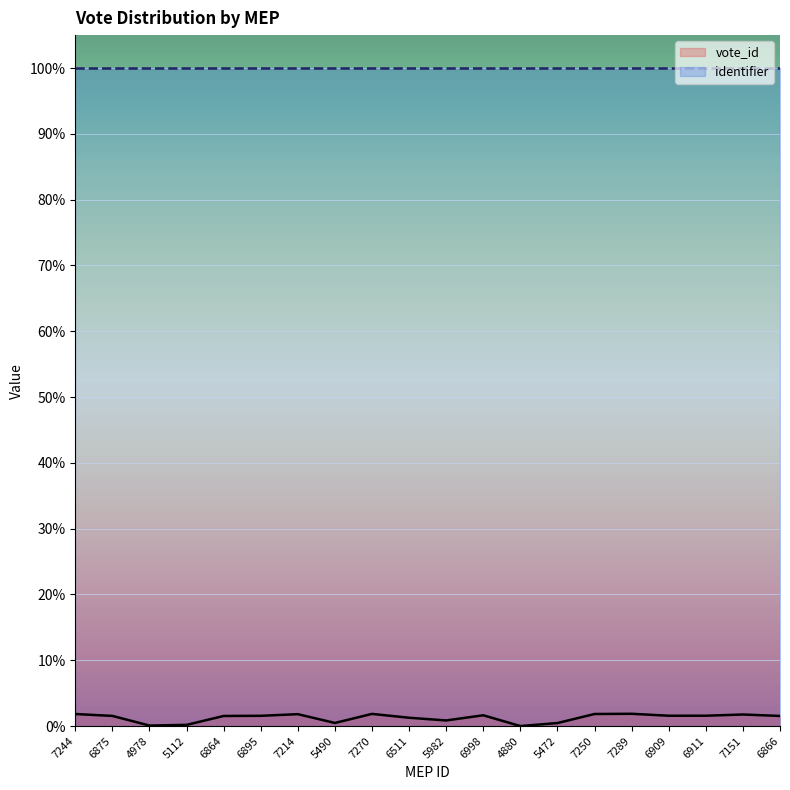

Is the value of vote_id at 5982 greater than the value of identifier at 6911?

No